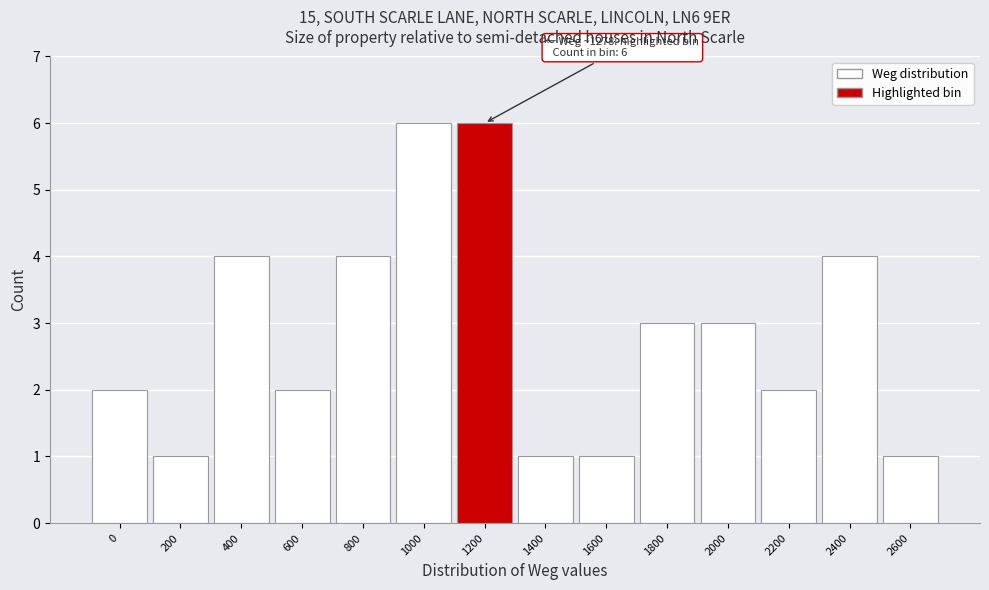

Reading left to right, what are all the values shown in this chart?

0=2	200=1	400=4	600=2	800=4	1000=6	1200=6	1400=1	1600=1	1800=3	2000=3	2200=2	2400=4	2600=1